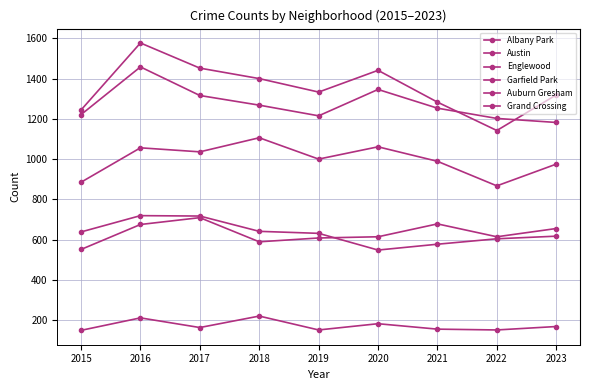

Which series has the largest total across all categories?

Austin